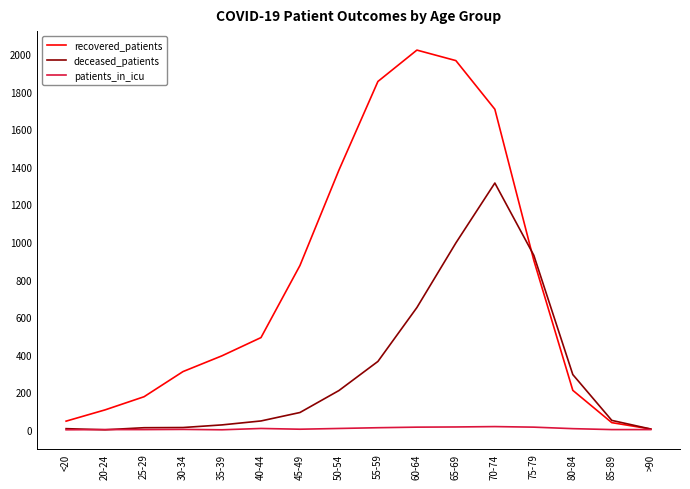

Which category has the highest value in the deceased_patients series?

70-74